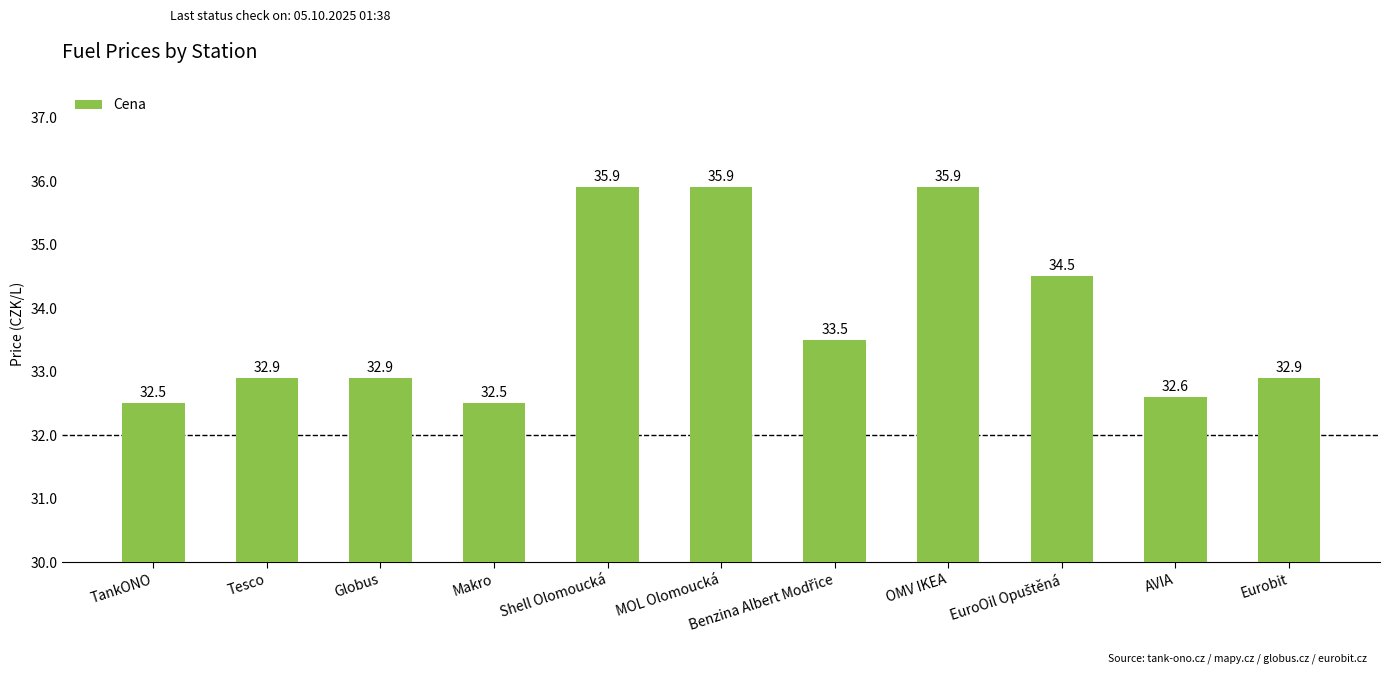

What is the sum of the values at Shell Olomoucká and Tesco?

68.8